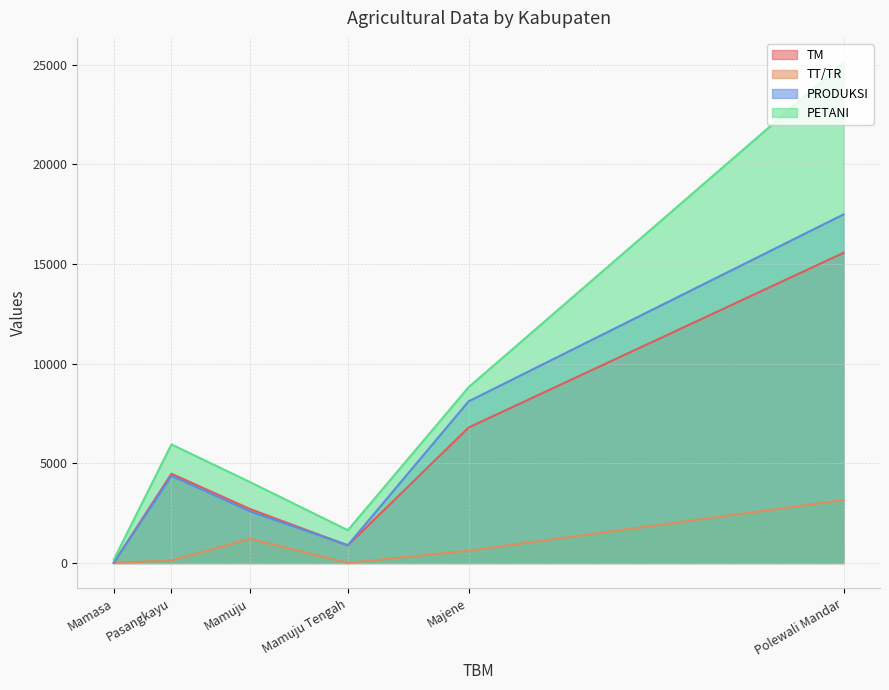

What is the total value across all series at Majene?

24356